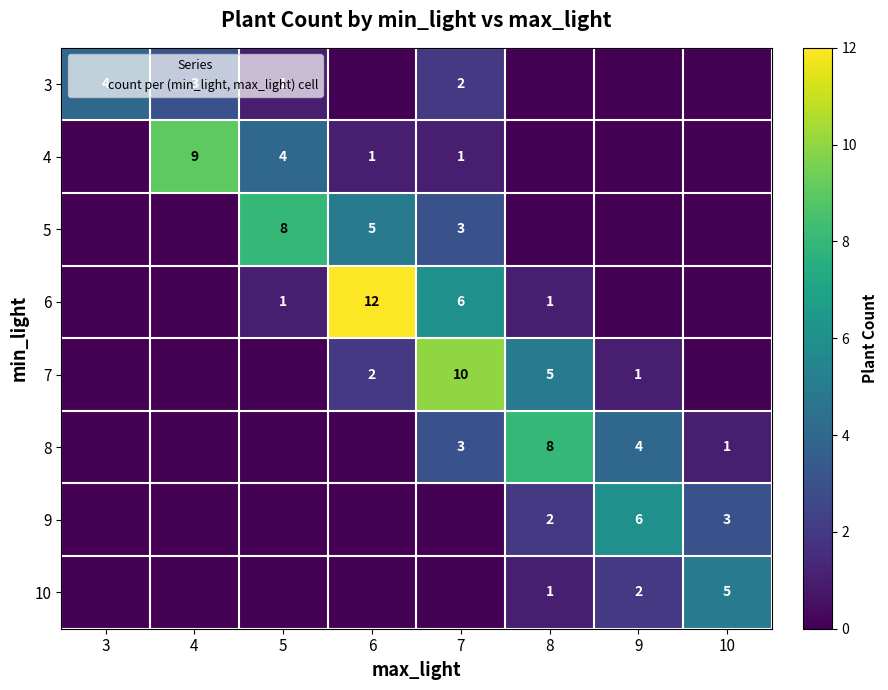

The 5 series shows 2 at 7. True or false?

False